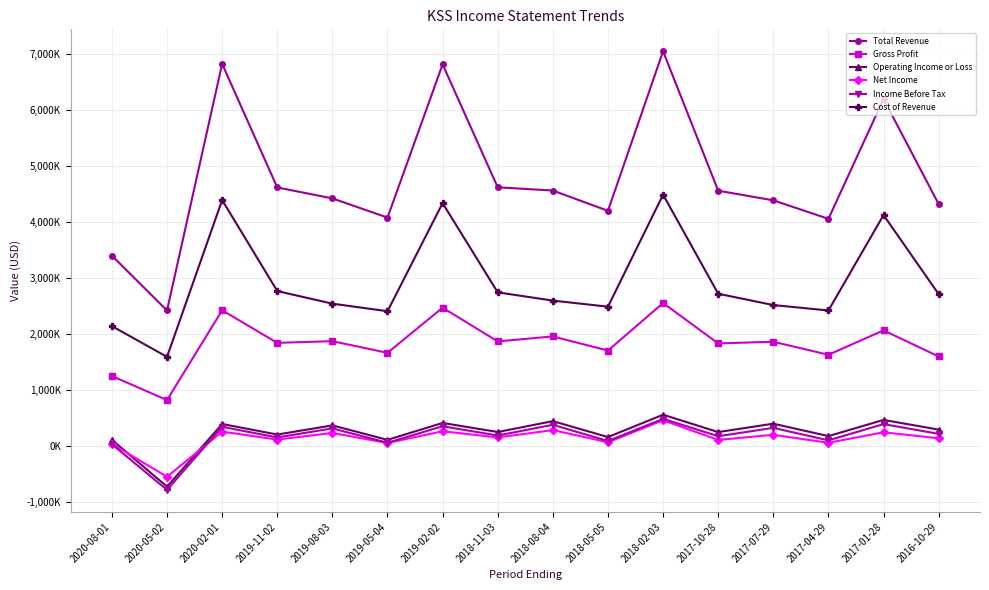

Reading left to right, what are all the values shown in this chart?

Total Revenue: 2020-08-01=3407000	2020-05-02=2428000	2020-02-01=6832000	2019-11-02=4625000	2019-08-03=4430000	2019-05-04=4087000	2019-02-02=6823000	2018-11-03=4628000	2018-08-04=4570000	2018-05-05=4208000	2018-02-03=7057000	2017-10-28=4567000	2017-07-29=4395000	2017-04-29=4065000	2017-01-28=6205000	2016-10-29=4327000
Gross Profit: 2020-08-01=1258000	2020-05-02=828000	2020-02-01=2432000	2019-11-02=1850000	2019-08-03=1880000	2019-05-04=1672000	2019-02-02=2478000	2018-11-03=1876000	2018-08-04=1965000	2018-05-05=1712000	2018-02-03=2561000	2017-10-28=1840000	2017-07-29=1870000	2017-04-29=1637000	2017-01-28=2073000	2016-10-29=1607000
Operating Income or Loss: 2020-08-01=118000	2020-05-02=-718000	2020-02-01=401000	2019-11-02=213000	2019-08-03=376000	2019-05-04=118000	2019-02-02=420000	2018-11-03=258000	2018-08-04=452000	2018-05-05=168000	2018-02-03=567000	2017-10-28=257000	2017-07-29=407000	2017-04-29=185000	2017-01-28=474000	2016-10-29=301000
Net Income: 2020-08-01=47000	2020-05-02=-541000	2020-02-01=265000	2019-11-02=123000	2019-08-03=241000	2019-05-04=62000	2019-02-02=272000	2018-11-03=161000	2018-08-04=292000	2018-05-05=75000	2018-02-03=468000	2017-10-28=117000	2017-07-29=208000	2017-04-29=66000	2017-01-28=253000	2016-10-29=146000
Income Before Tax: 2020-08-01=40000	2020-05-02=-776000	2020-02-01=351000	2019-11-02=161000	2019-08-03=323000	2019-05-04=66000	2019-02-02=361000	2018-11-03=195000	2018-08-04=387000	2018-05-05=97000	2018-02-03=493000	2017-10-28=183000	2017-07-29=332000	2017-04-29=109000	2017-01-28=399000	2016-10-29=225000
Cost of Revenue: 2020-08-01=2149000	2020-05-02=1600000	2020-02-01=4400000	2019-11-02=2775000	2019-08-03=2550000	2019-05-04=2415000	2019-02-02=4345000	2018-11-03=2752000	2018-08-04=2605000	2018-05-05=2496000	2018-02-03=4496000	2017-10-28=2727000	2017-07-29=2525000	2017-04-29=2428000	2017-01-28=4132000	2016-10-29=2720000